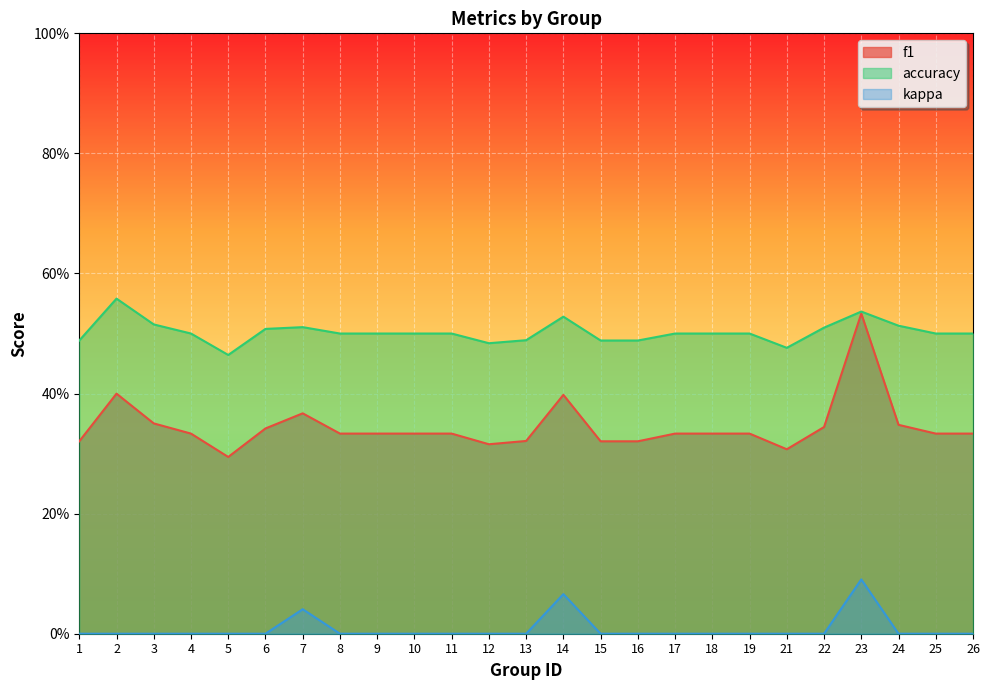

True or false: f1 has more than 0 points higher than both neighbors.

True